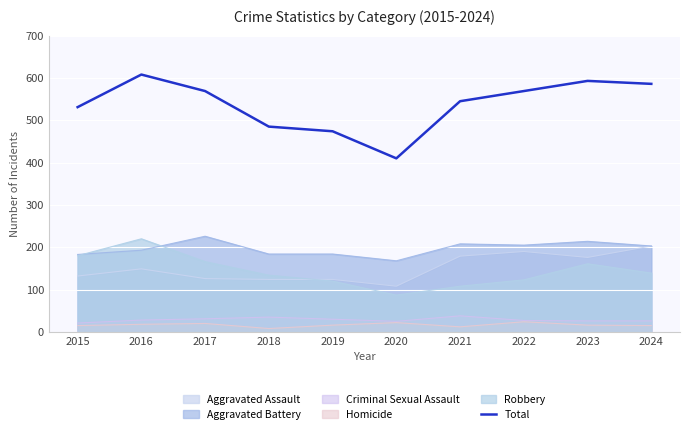

The chart shows a value of 324 at 2015. True or false?

False